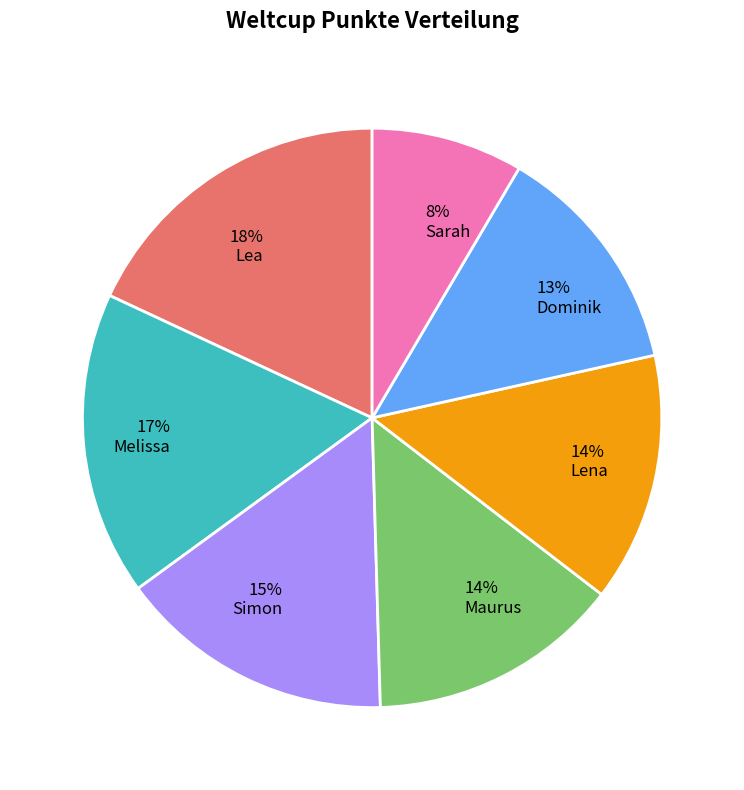

What percentage is the Simon slice, to the nearest percent?

15%